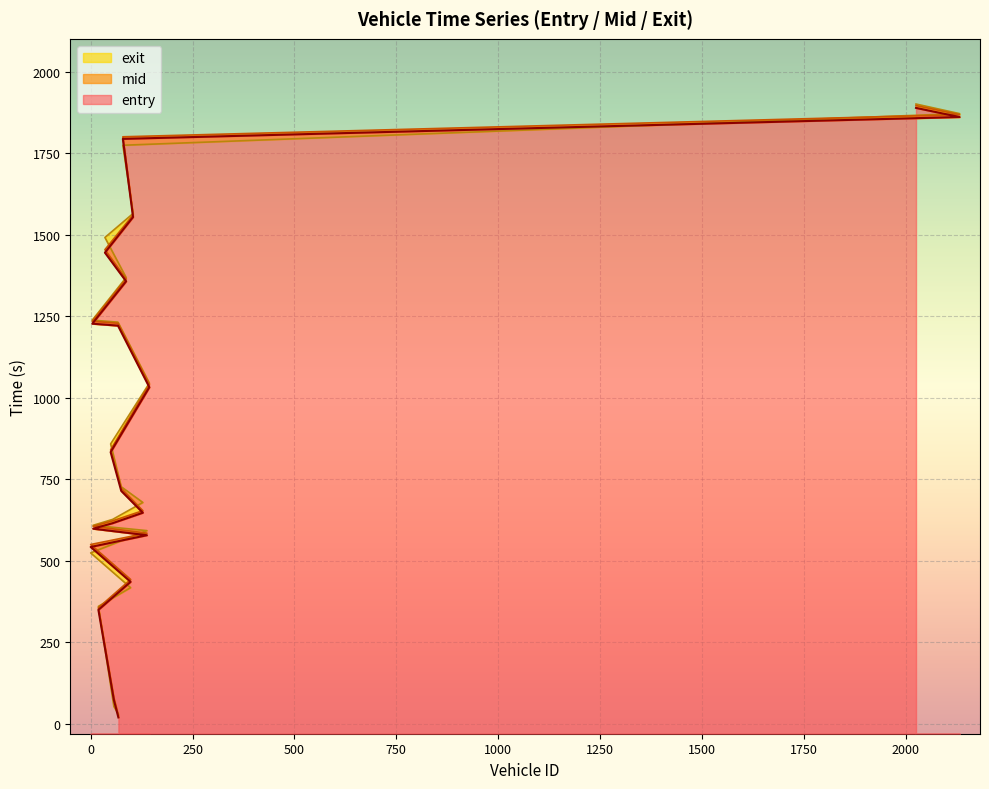

True or false: entry and mid intersect in this chart.

False